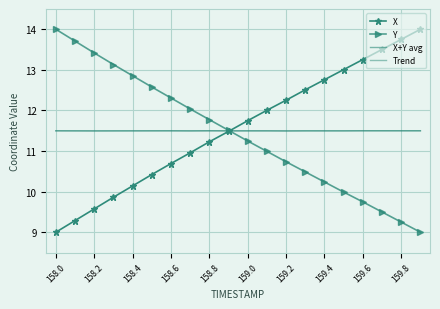

Which series ends up on top after the final intersection of Trend and X+Y avg?

X+Y avg